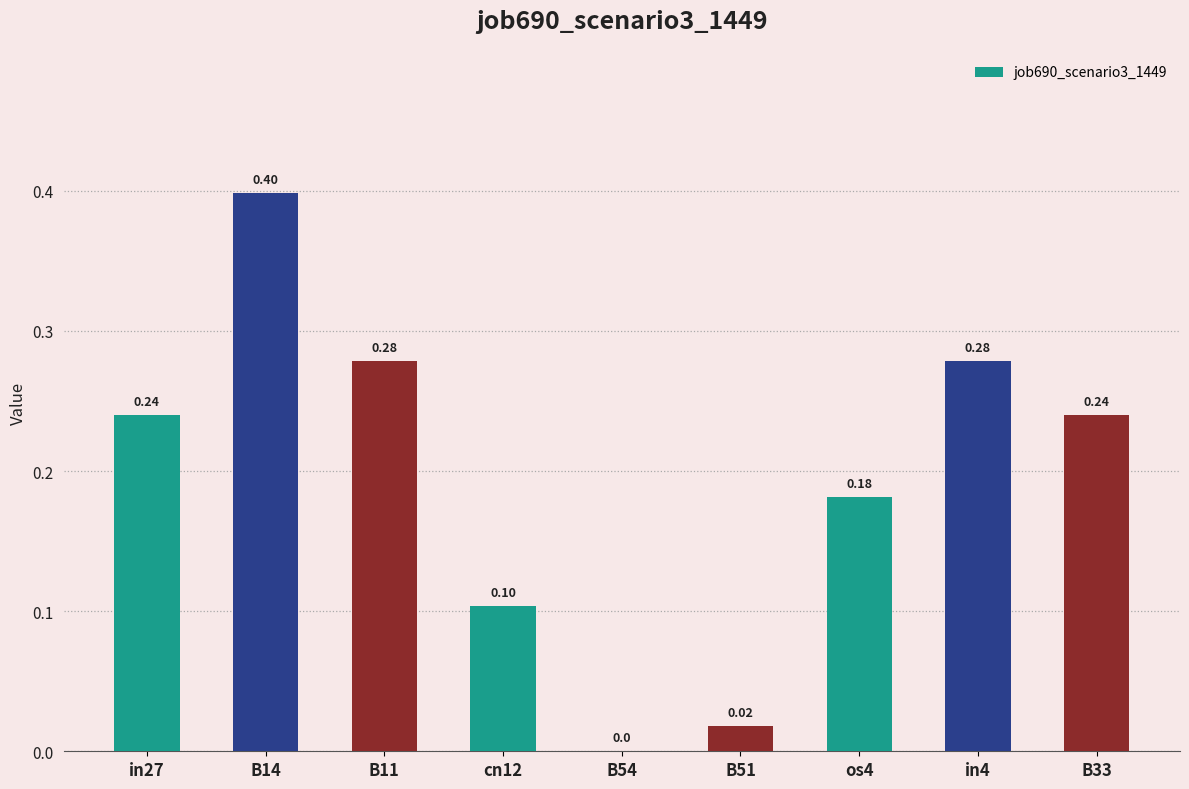

What is the greatest value displayed?

0.4